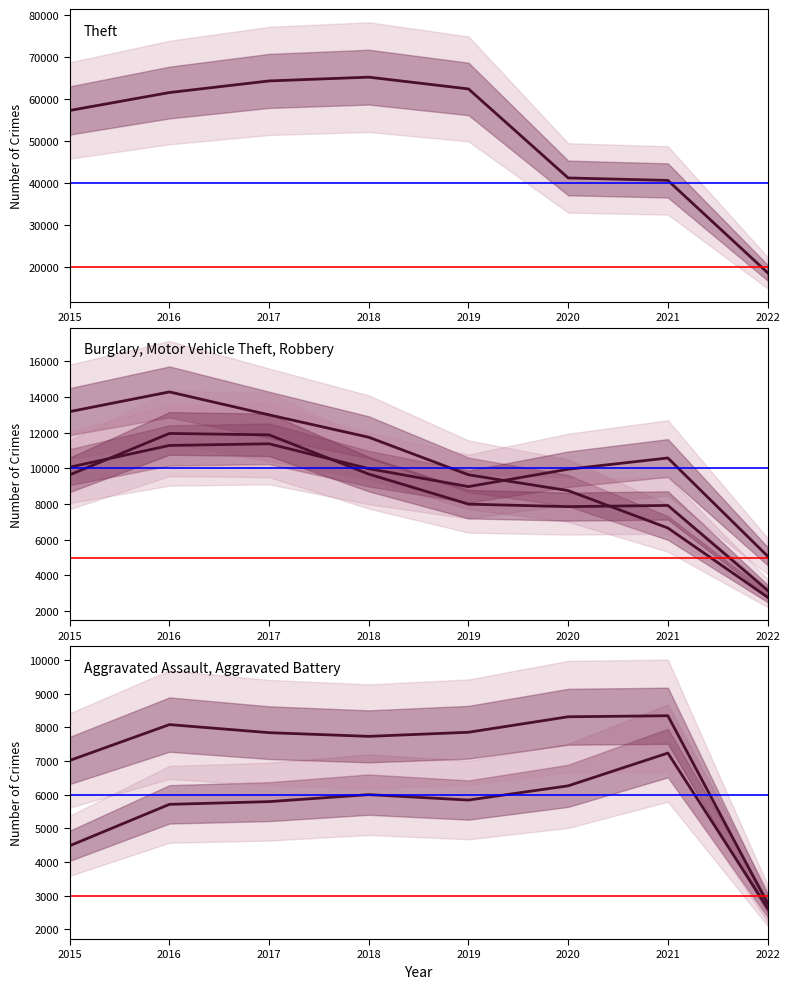

How many times do Motor Vehicle Theft and Burglary cross each other?

1